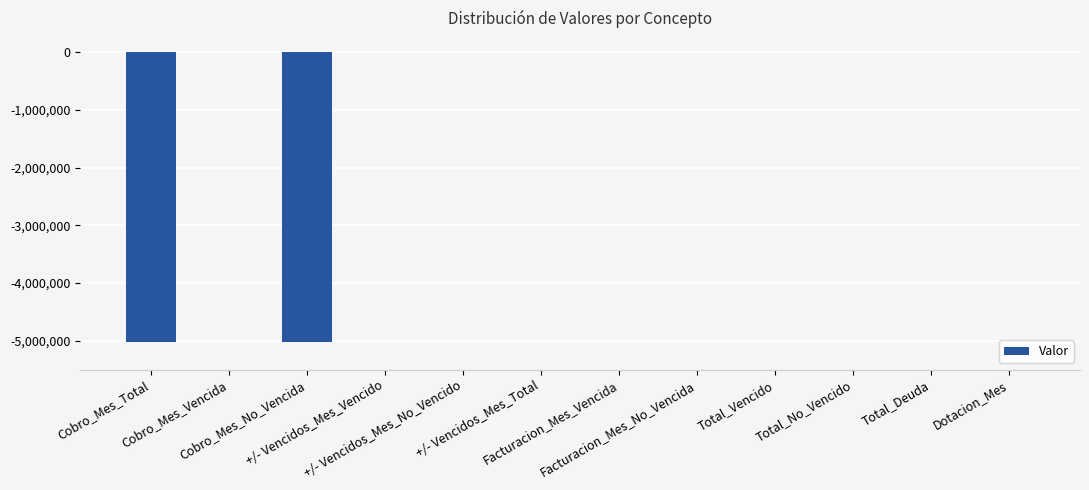

The value at Total_Deuda is 2045157.8. True or false?

False